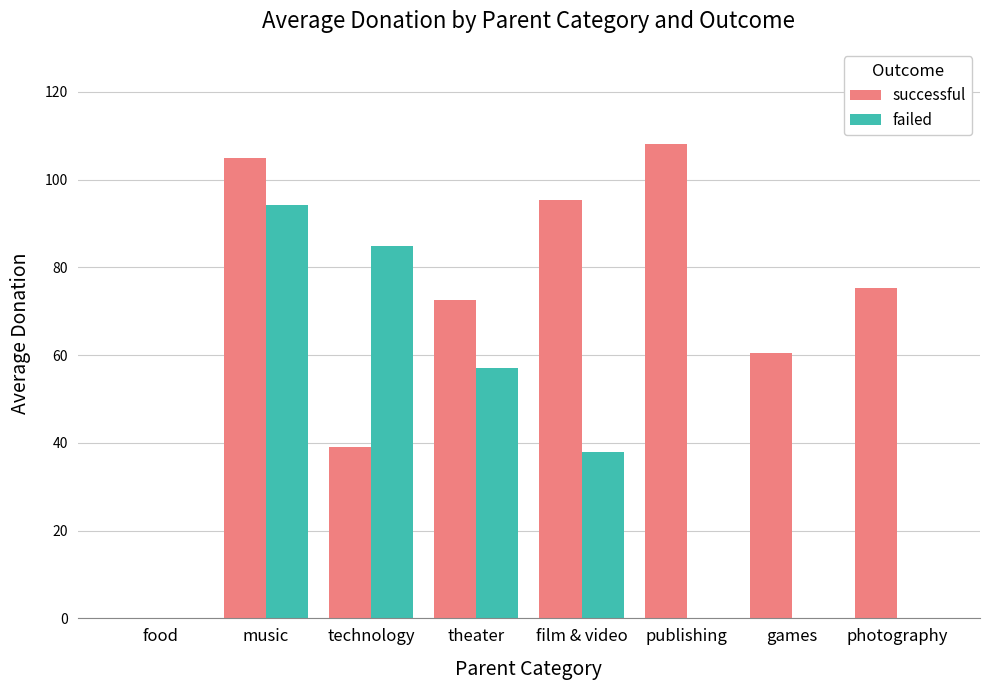

At which label is failed closest to 47?

film & video